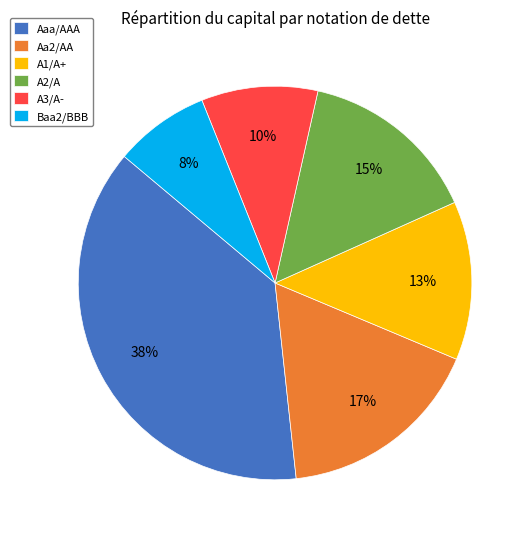

To the nearest percent, what portion does A2/A represent?

15%